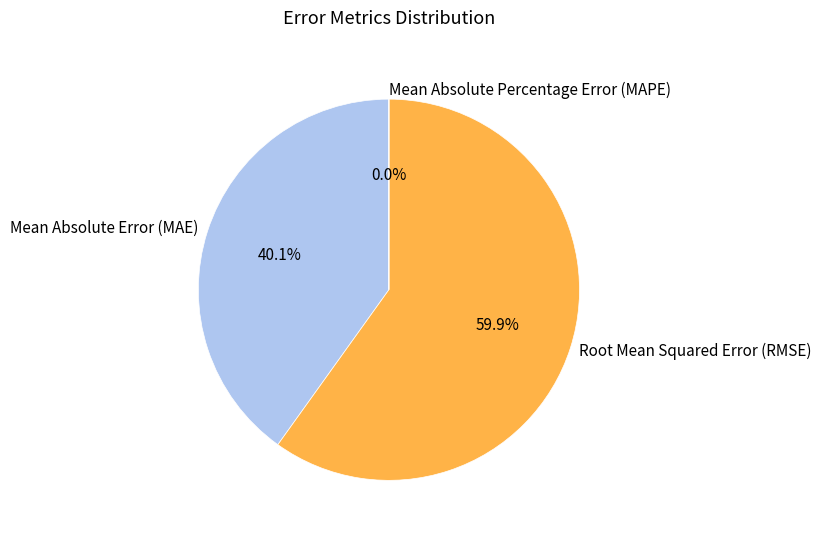

Which has a higher value, Root Mean Squared Error (RMSE) or Mean Absolute Error (MAE)?

Root Mean Squared Error (RMSE)